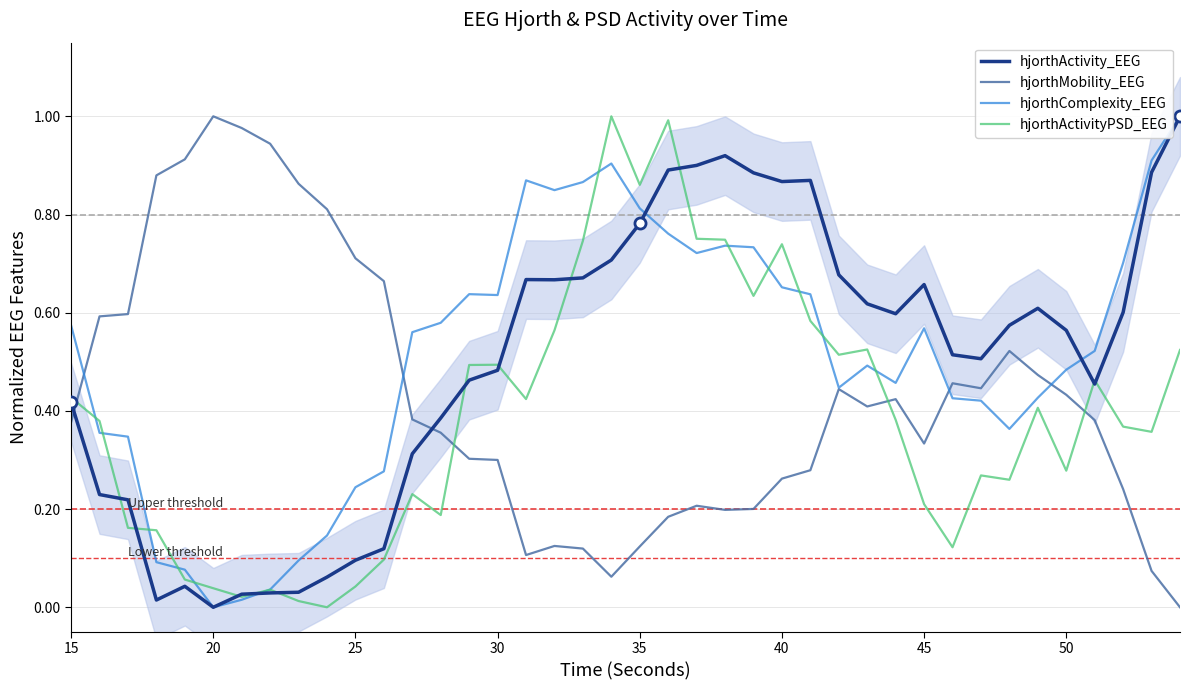

After their last crossing, which series has the higher values: hjorthActivity_EEG or hjorthMobility_EEG?

hjorthActivity_EEG